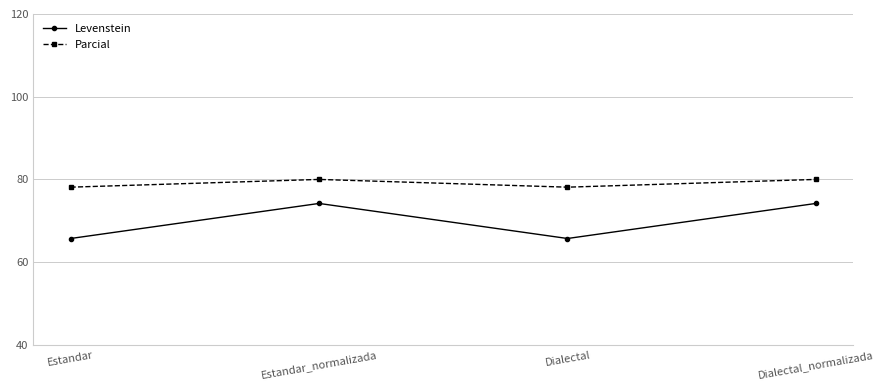

Reading left to right, list all the values displayed in this chart.

Levenstein: 65.7	74.2	65.7	74.2
Parcial: 78.1	80.0	78.1	80.0